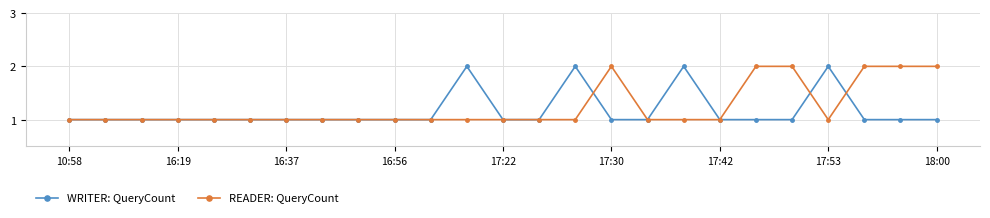

How many WRITER: QueryCount values are between 1 and 2?

25